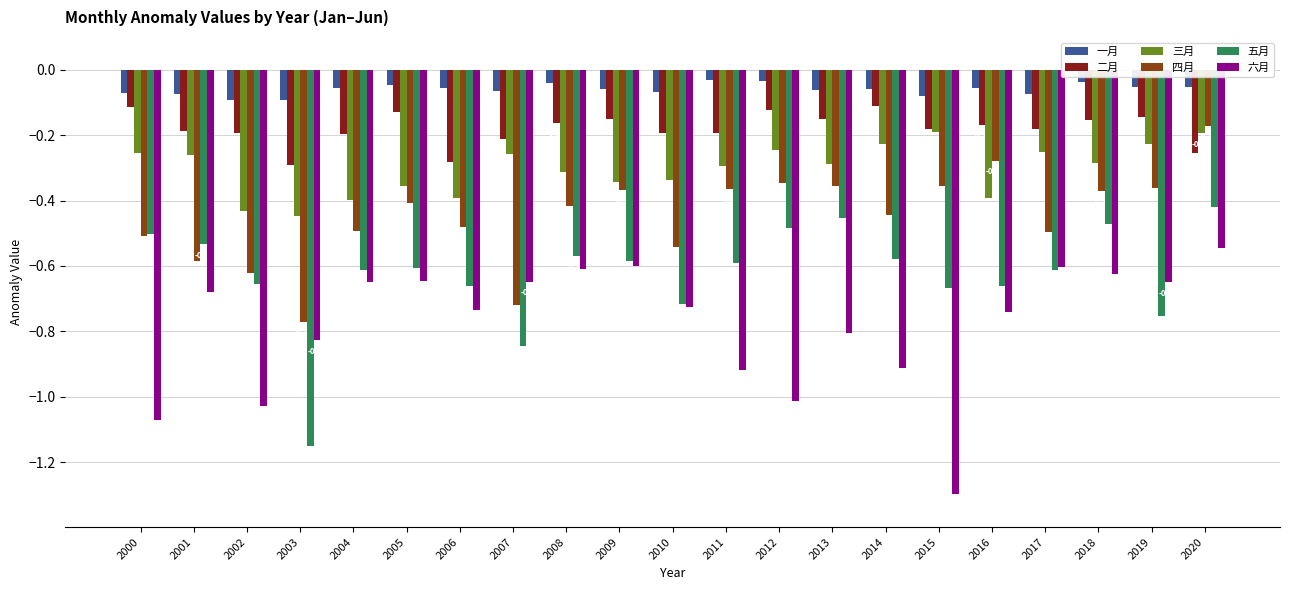

Which series has the largest total across all categories?

一月